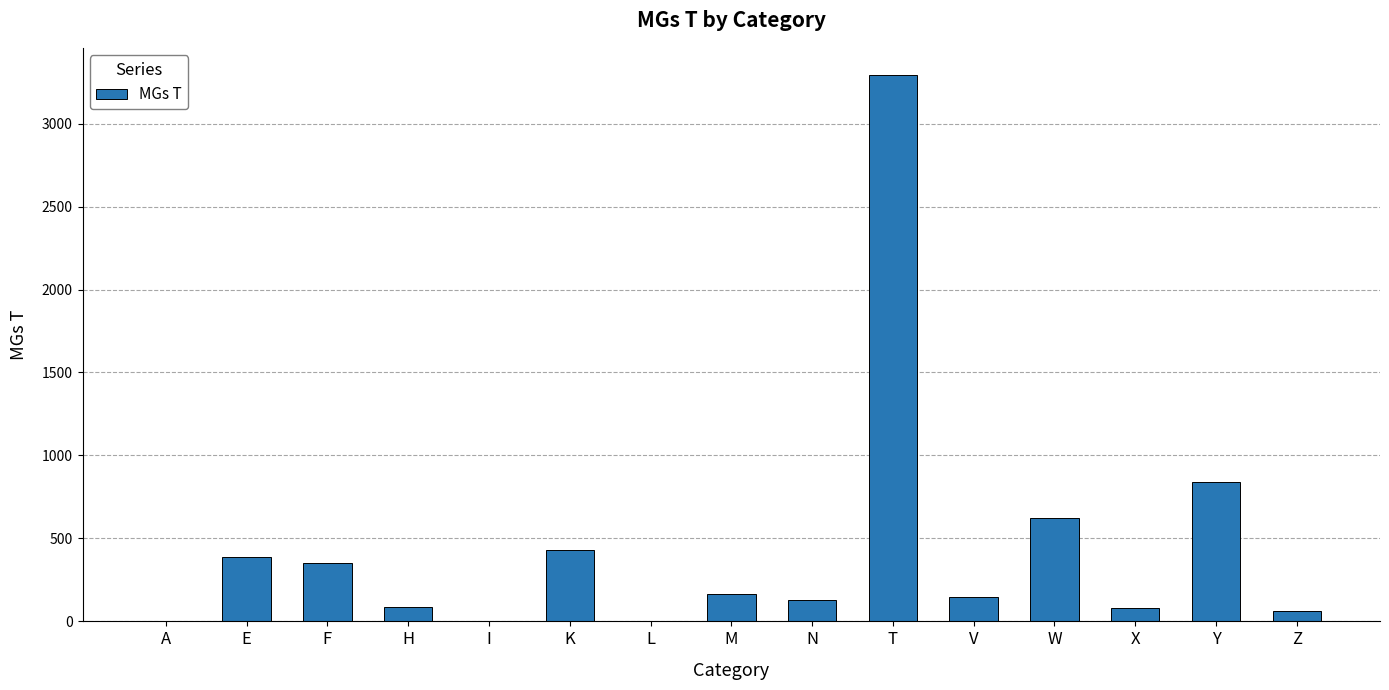

What is the sum of all values?

6601